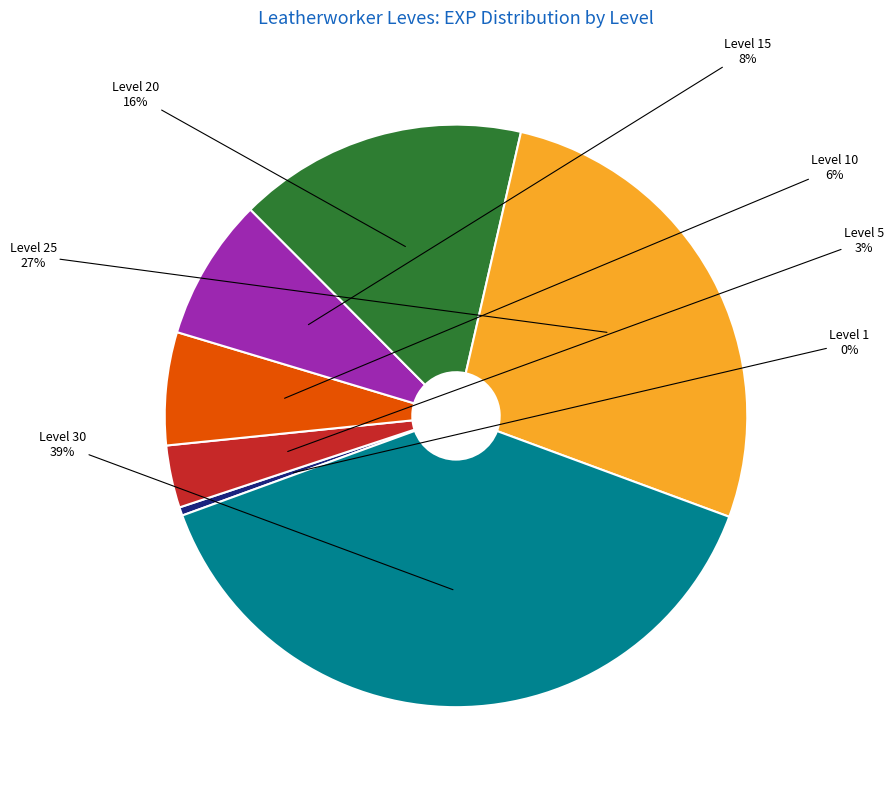

The Level 30 slice represents 39% of the pie. True or false?

True